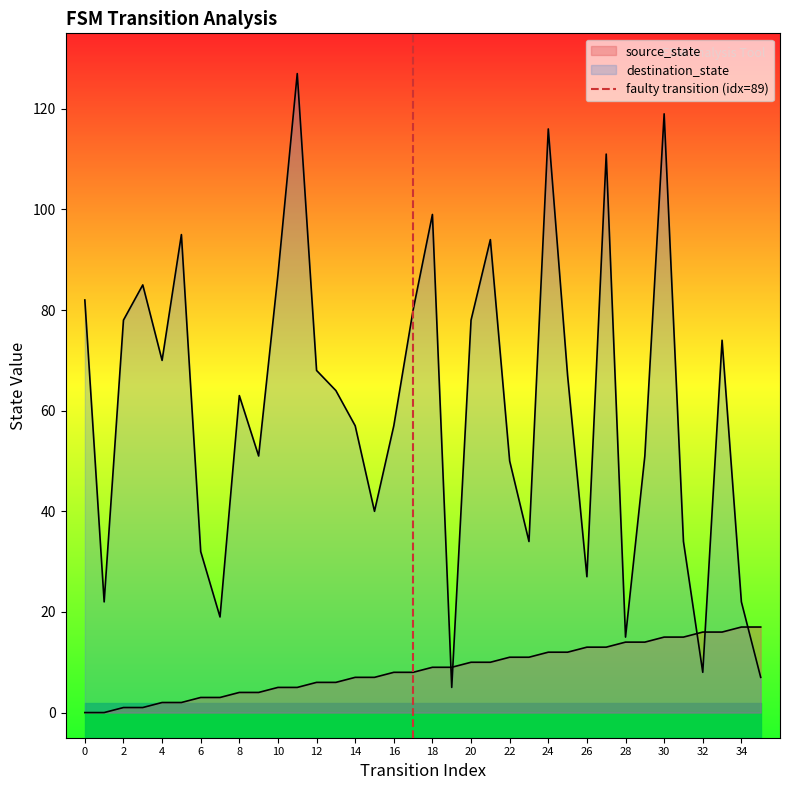

What is the change in value from 0 to 2?

+1